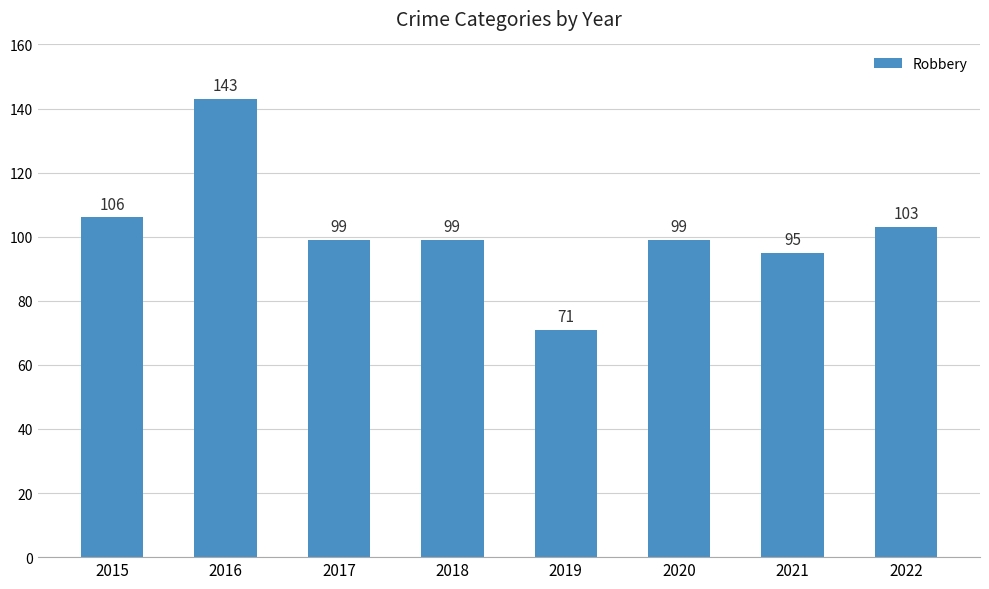

What is the approximate value at 2016, to the nearest 5?

145